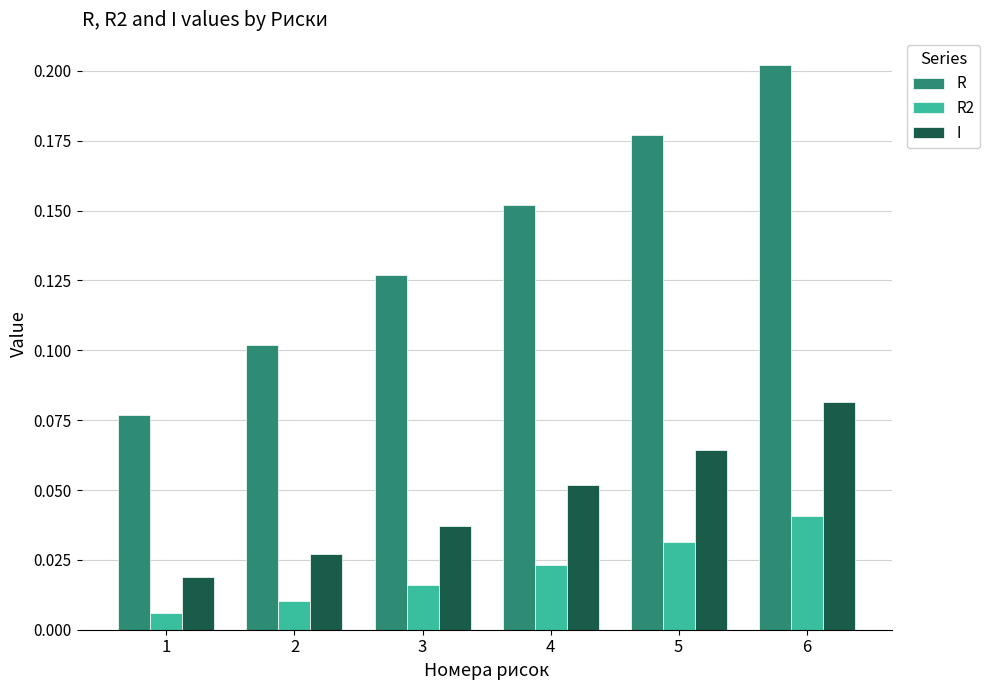

At which label does R2 reach its peak?

6